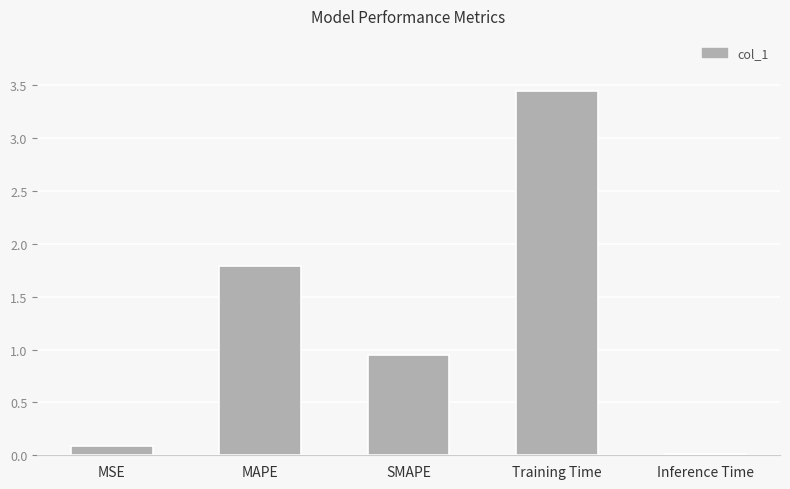

At which category does the chart reach its peak across all series?

Training Time